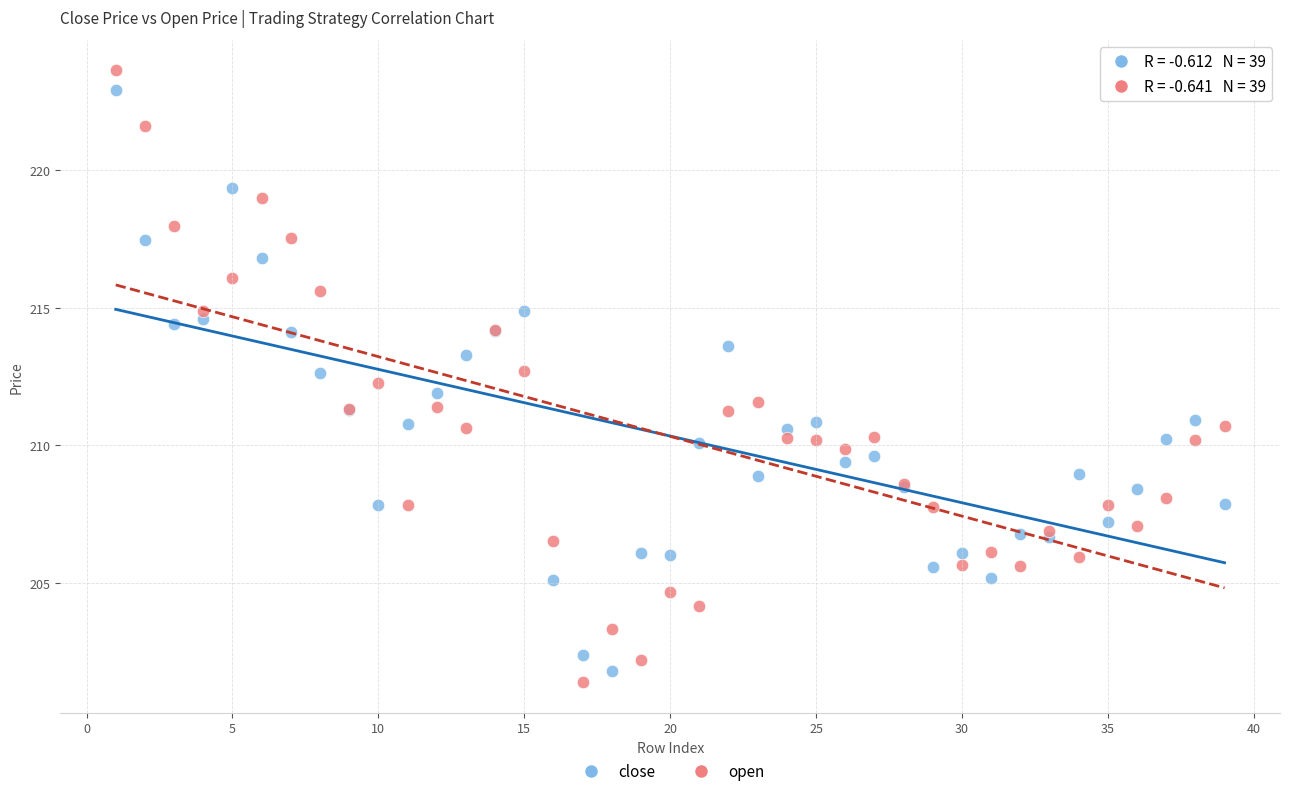

Which series contains the highest Y value?

open